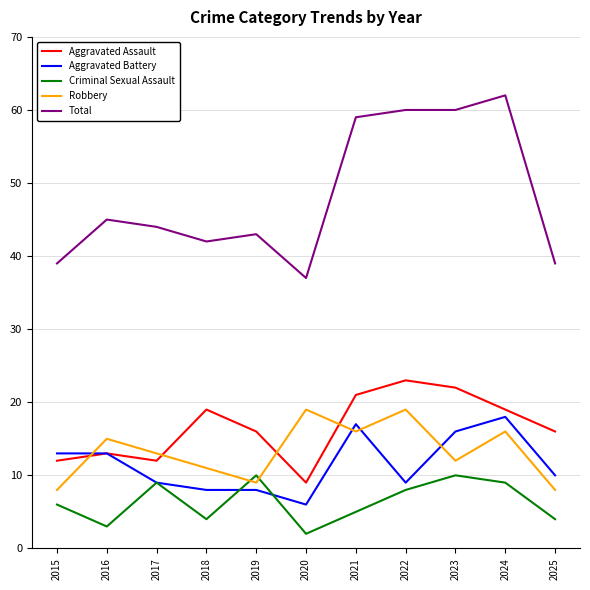

What is the sum of the Total values at 2024 and 2017?

106